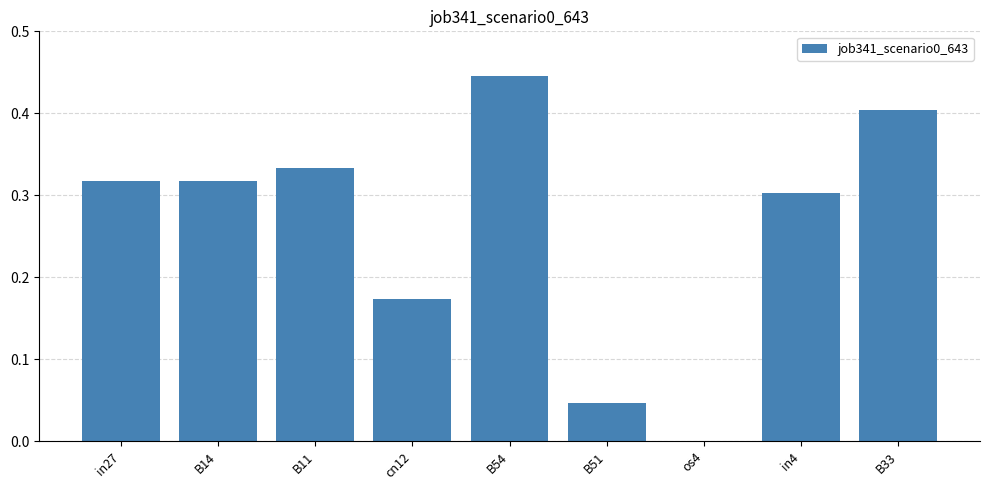

At which category does the chart reach its peak across all series?

B54